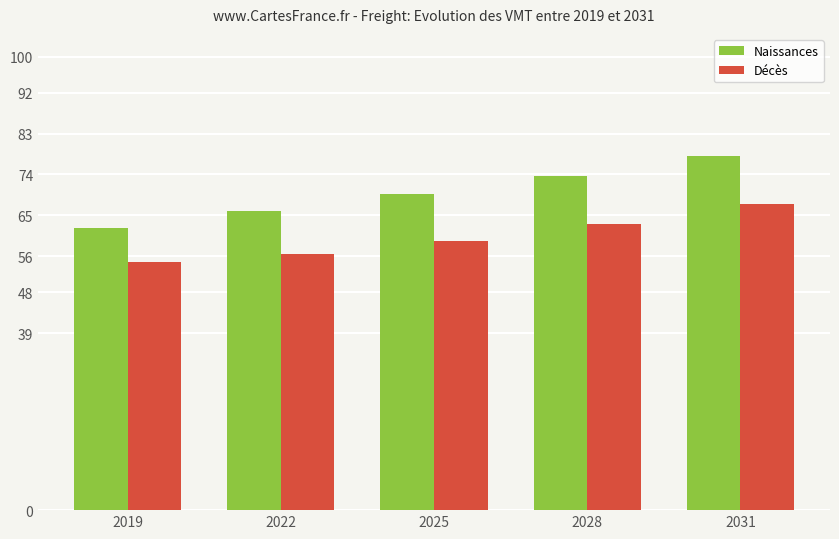

What is the maximum value for Décès?

67.5